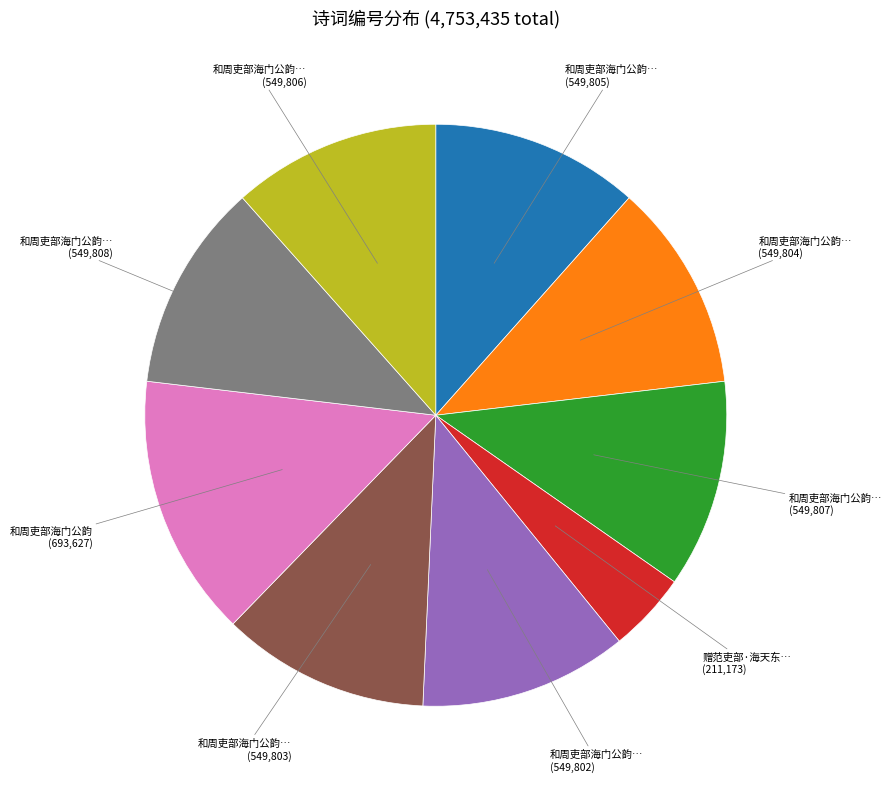

Does any single category account for the majority?

No